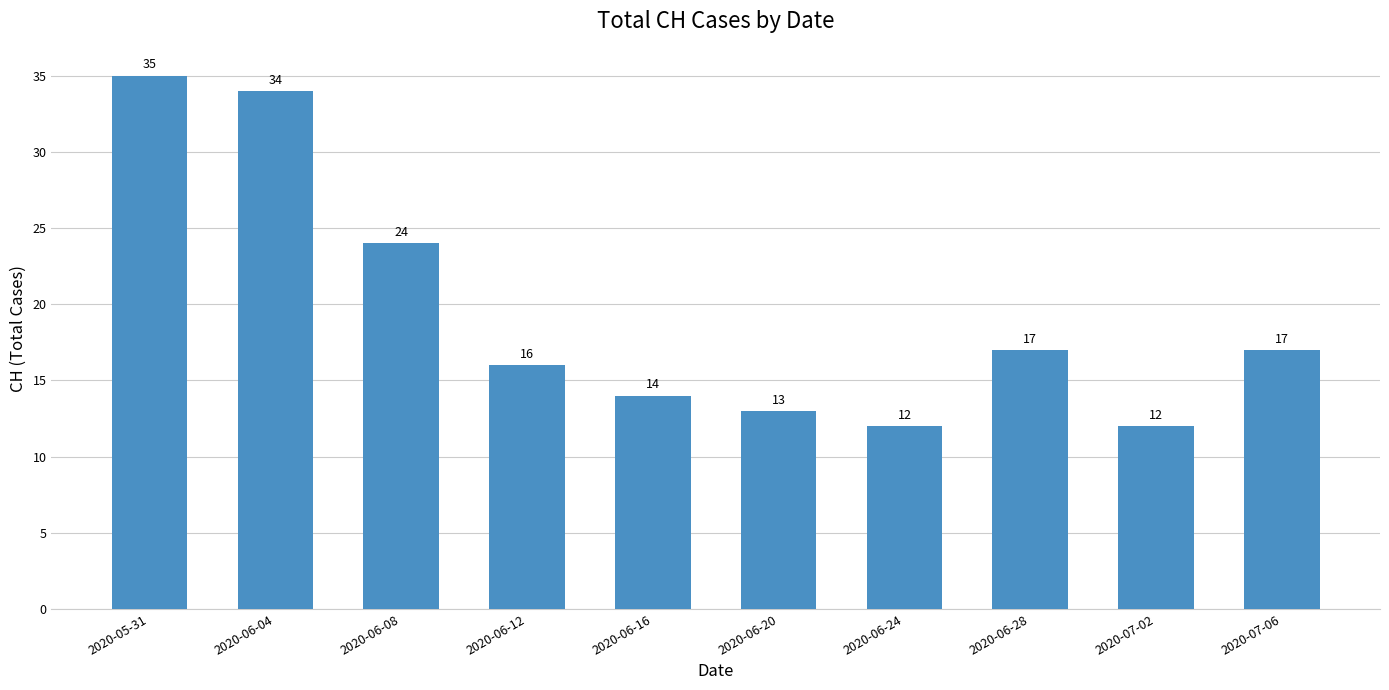

Where does the data first go above 17?

2020-05-31